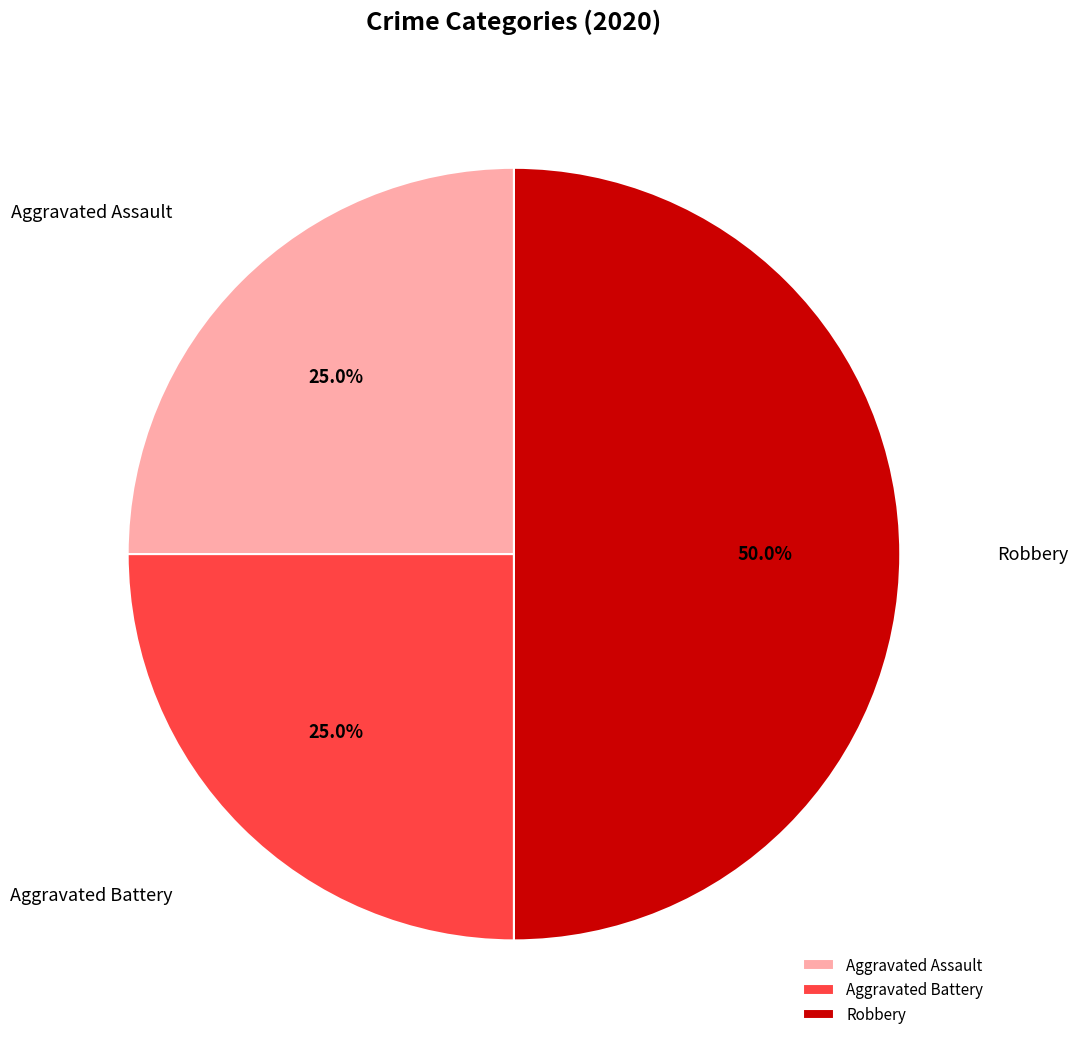

Is Aggravated Battery the majority of the pie?

No